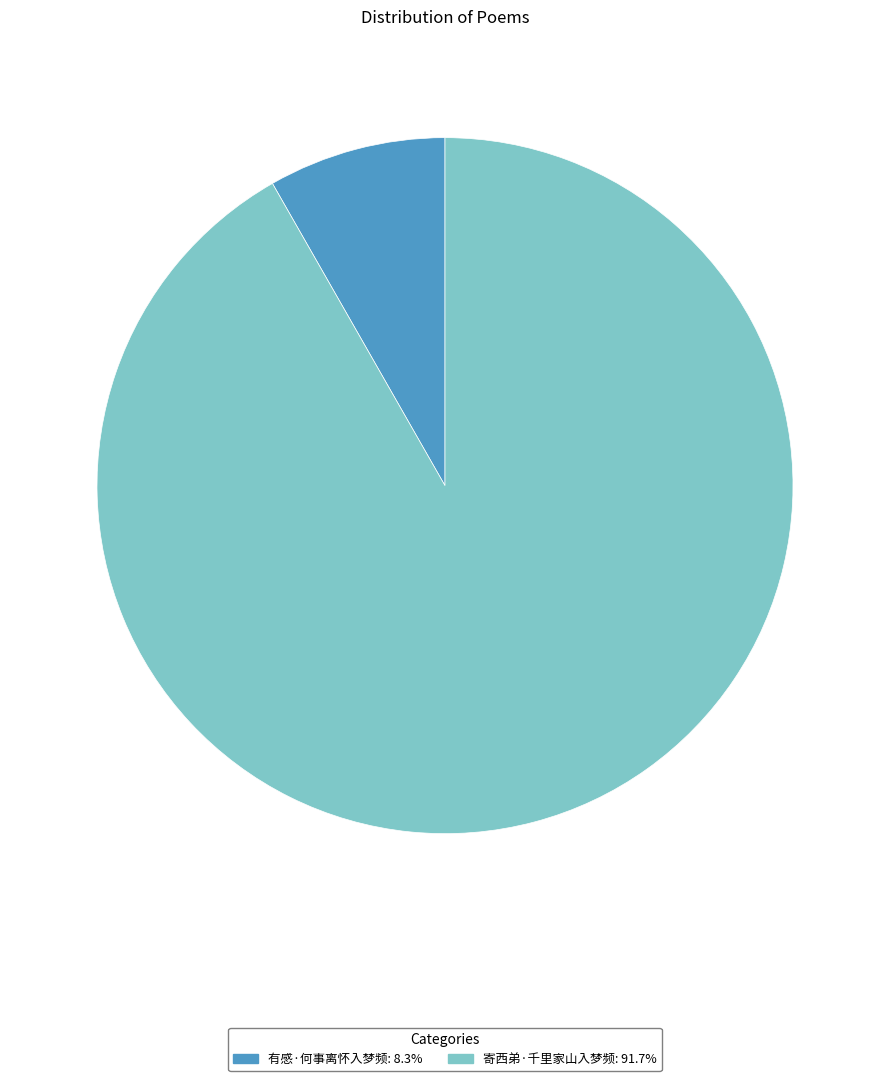

Combined, do 有感·何事离怀入梦频 and 寄西弟·千里家山入梦频 account for over 50%?

Yes